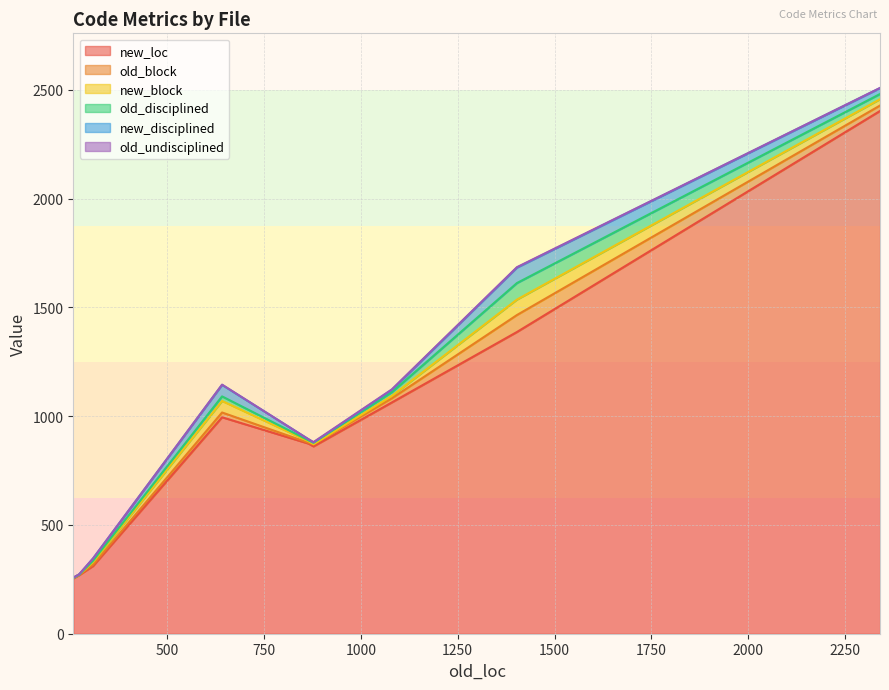

What is the sum of all old_block values?

167